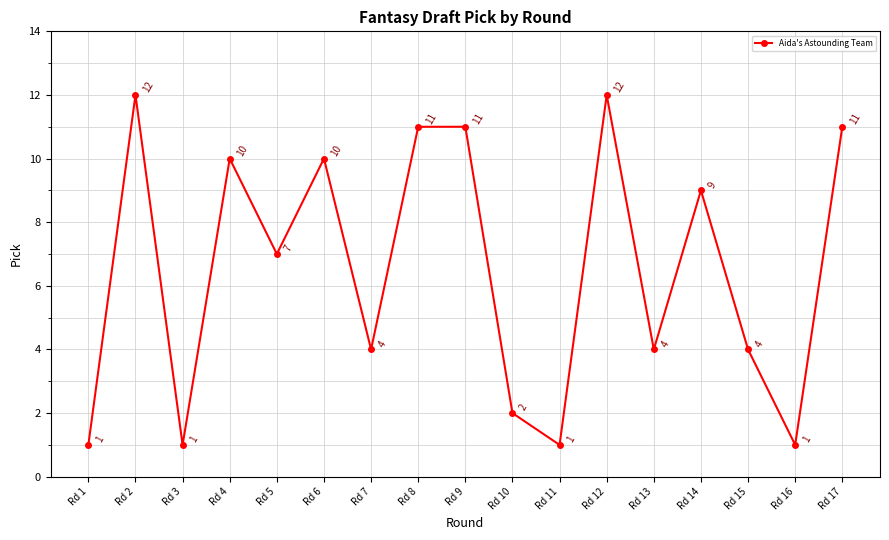

What is the difference between the second highest and second lowest values?

11